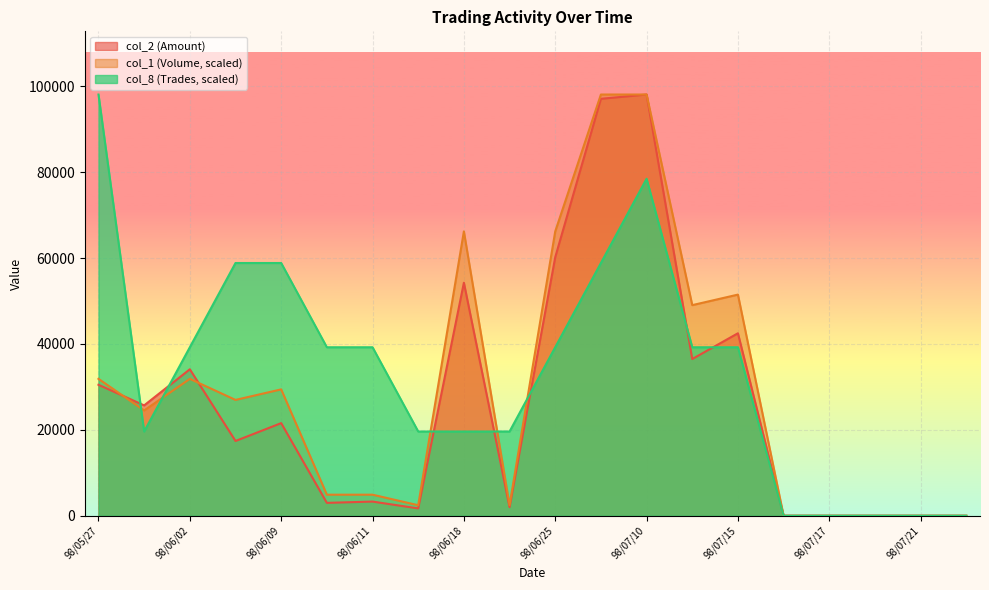

Where is col_1 (Volume) nearest to the value 49050?

98/07/14